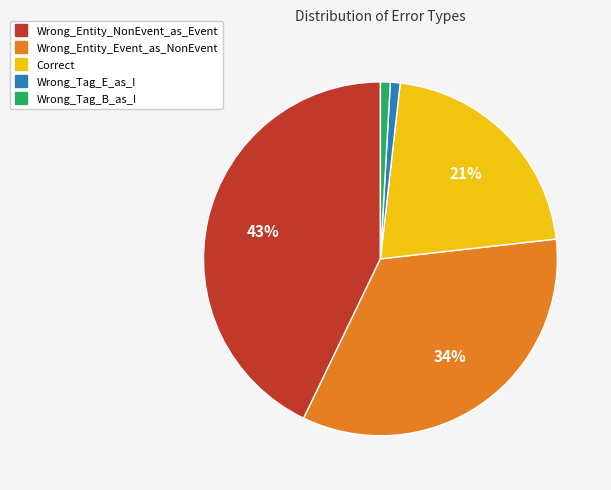

The Wrong_Tag_B_as_I slice represents 14% of the pie. True or false?

False